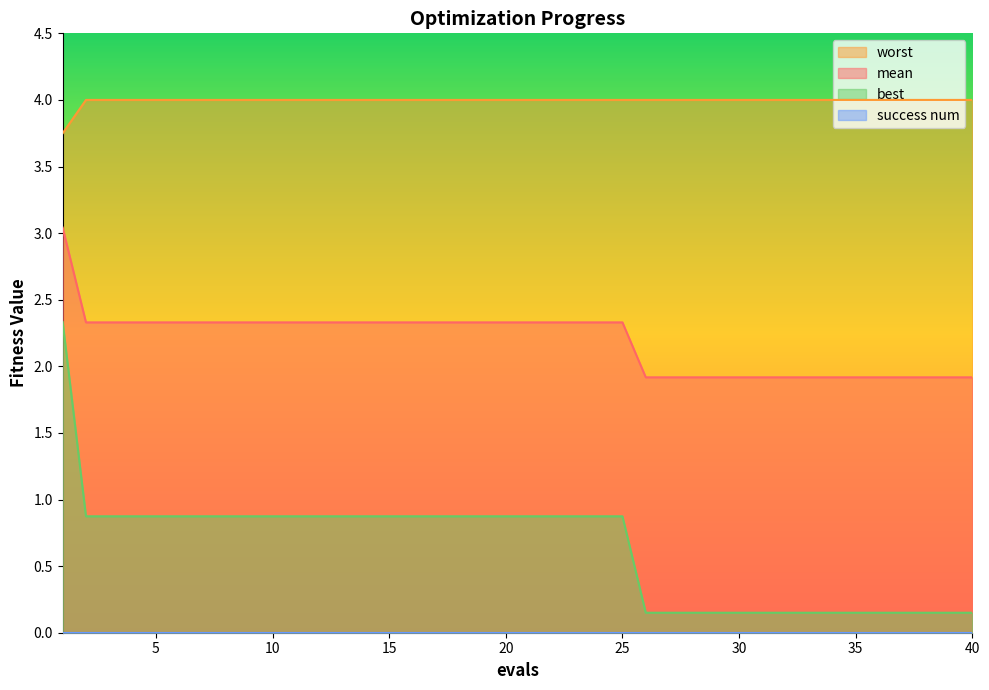

Which series has the largest total across all categories?

worst